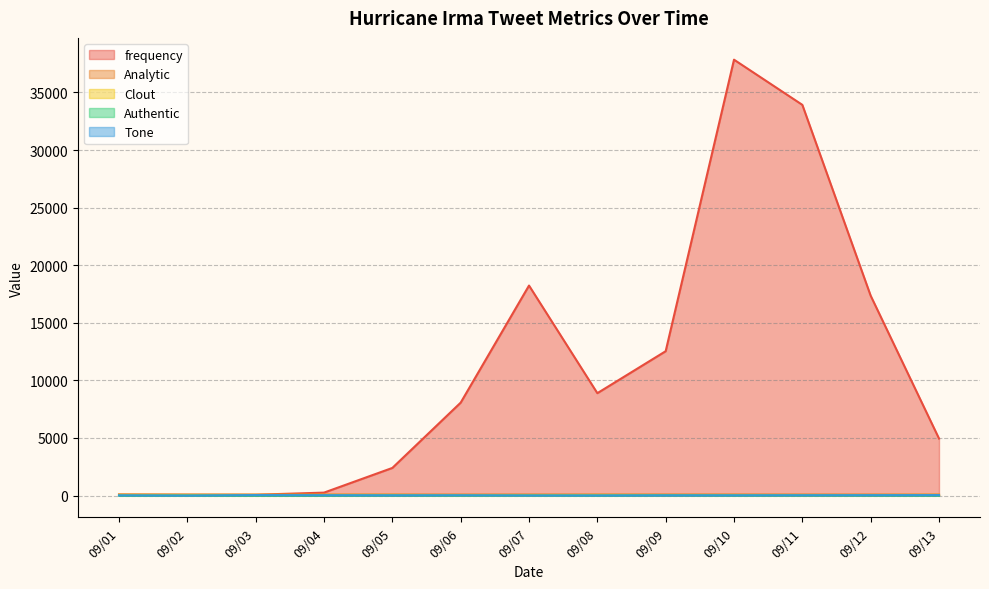

Which category has the highest value in the frequency series?

09/10